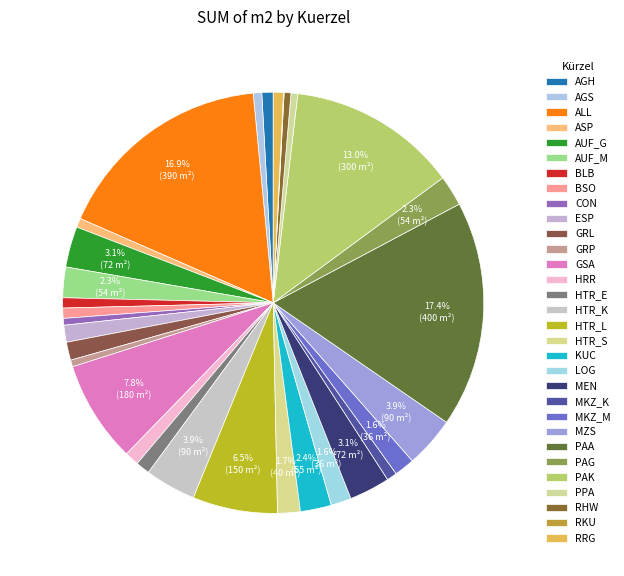

How many slices are in this pie chart?

31